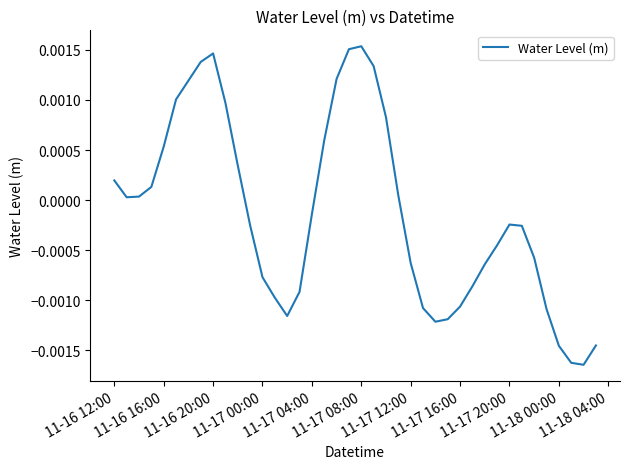

Is this an area chart (filled region under the line)?

No